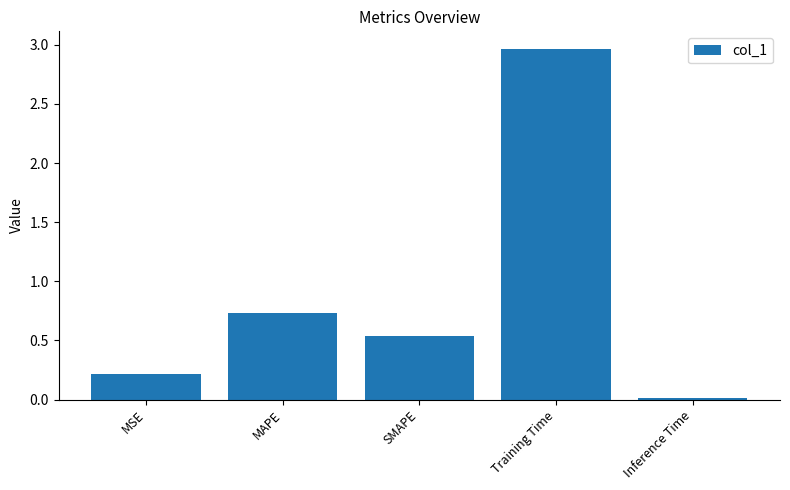

Which category has the highest value across all series?

Training Time